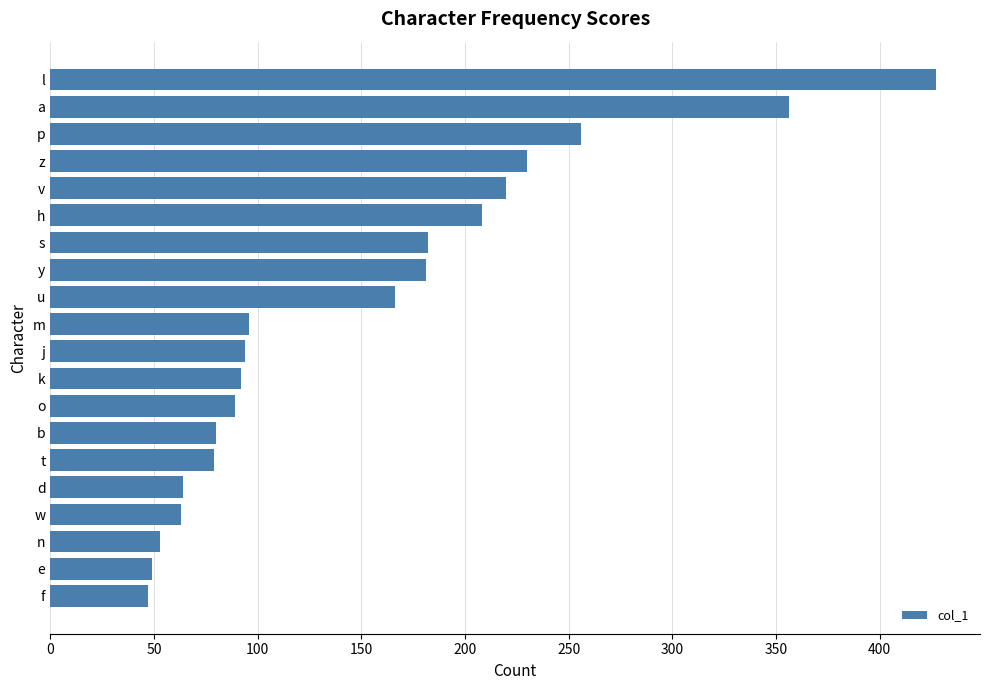

What is the ratio of the value at l to the value at k?

4.6